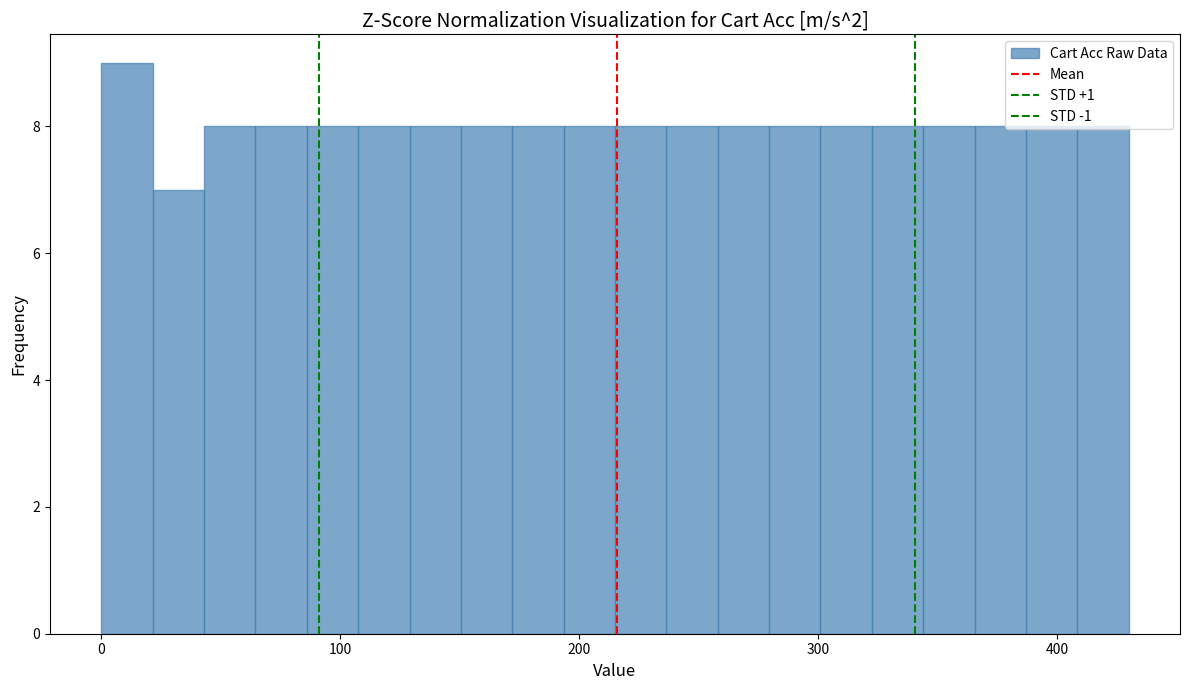

Around what value on the x-axis is the tallest bar? Give the approximate position of its centre, as read against the axis.

10